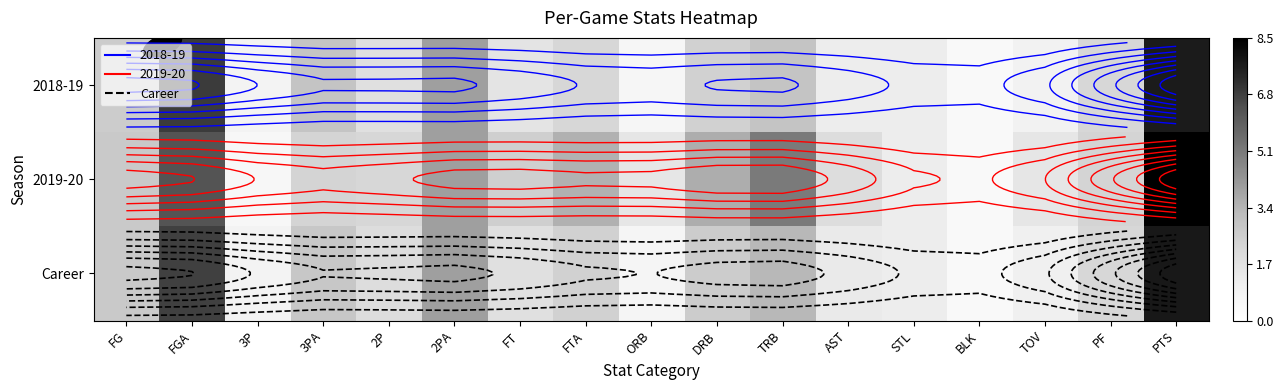

Count the number of categories in the chart.

17